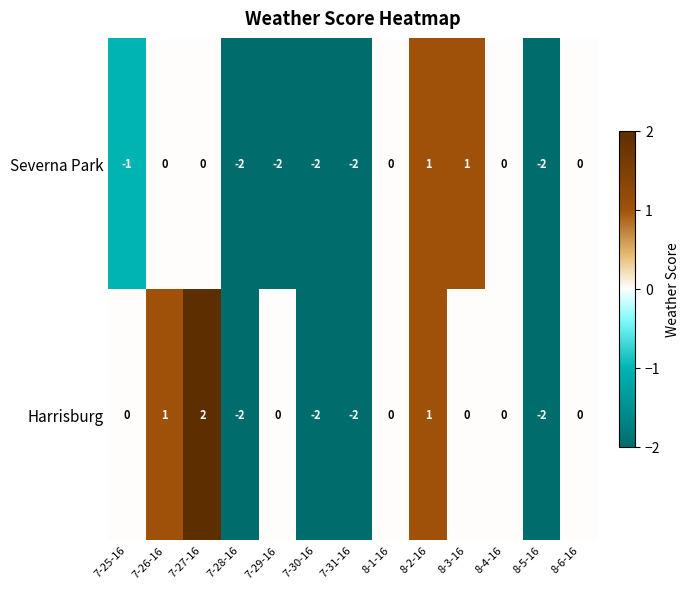

Is it true that Severna Park equals 0 at 7-26-16?

True